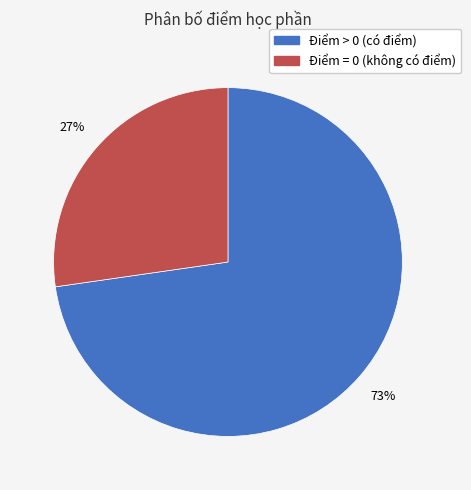

Is there a majority slice in this chart?

Yes